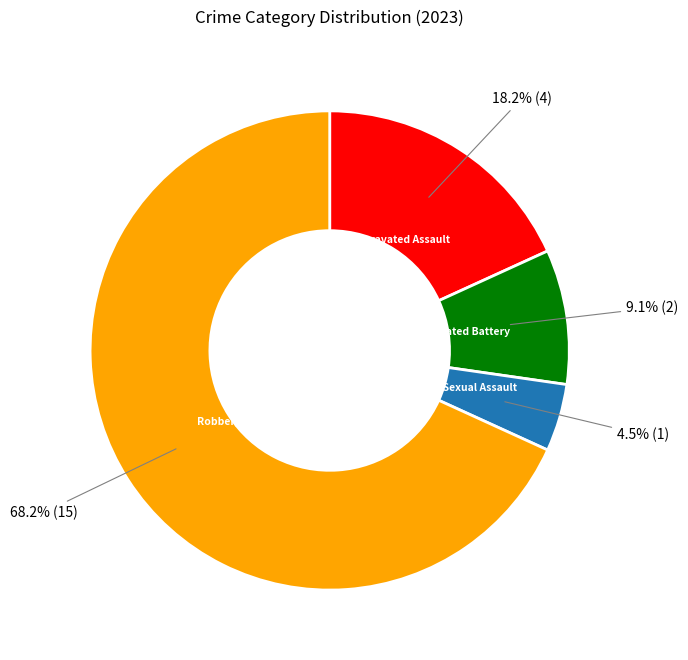

Count the number of slices in the pie.

4